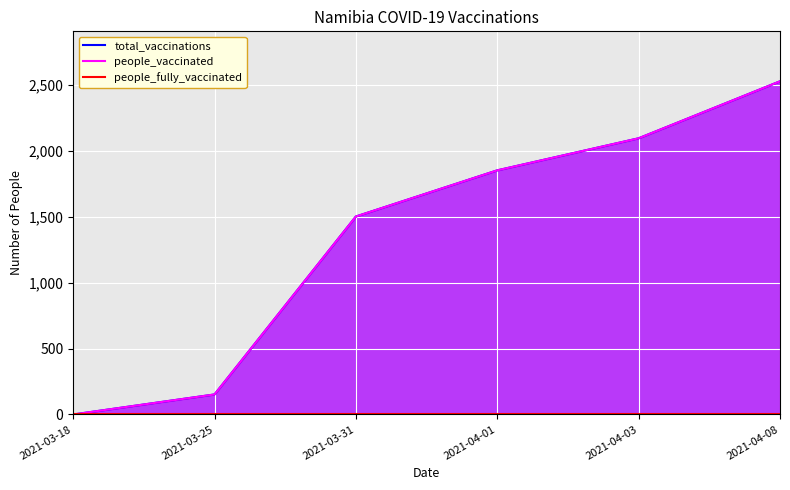

List the labels in order of people_fully_vaccinated value, largest first.

2021-03-18, 2021-03-25, 2021-03-31, 2021-04-01, 2021-04-03, 2021-04-08